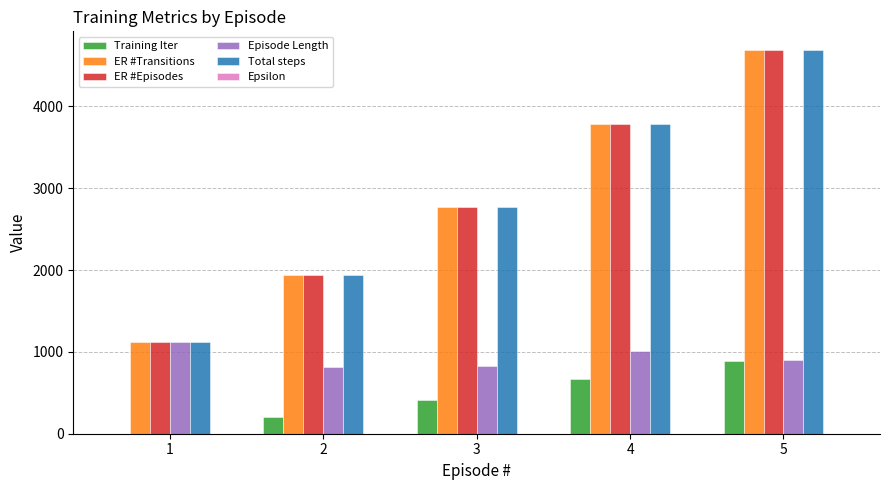

What is the maximum value shown in the chart?

4684.0